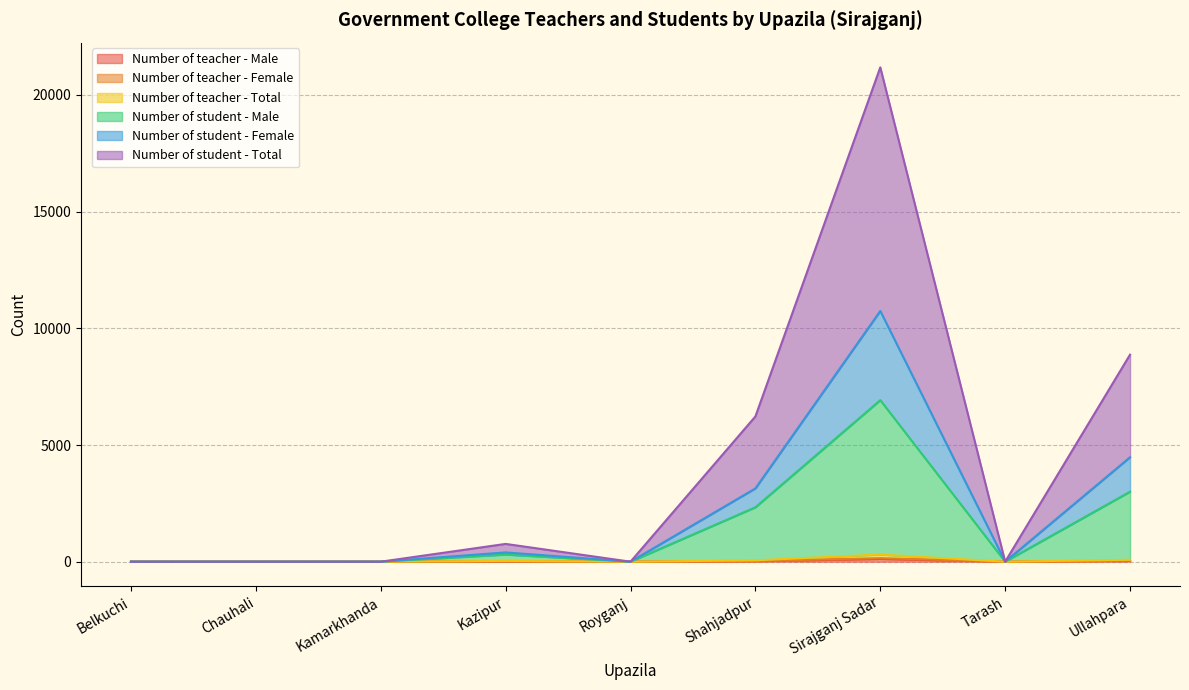

True or false: Number of student - Total and Number of teacher - Female intersect in this chart.

False